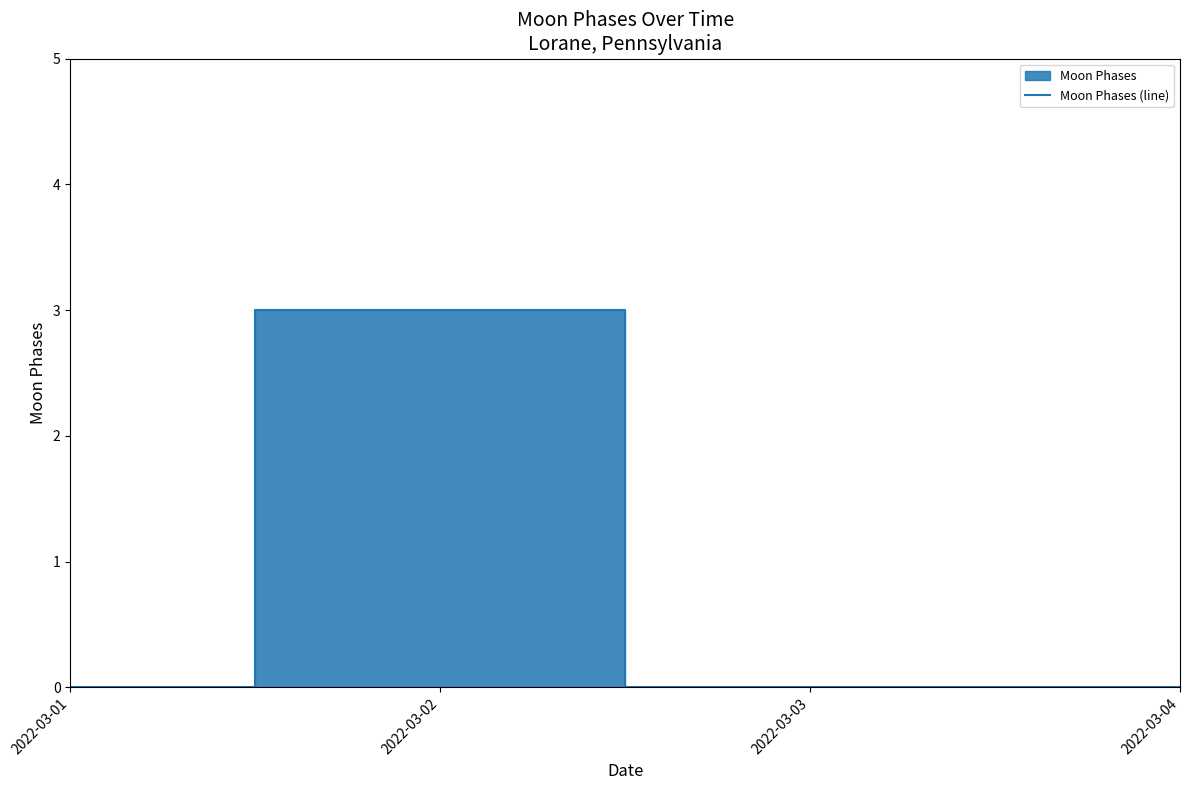

Where is the first local maximum?

2022-03-02